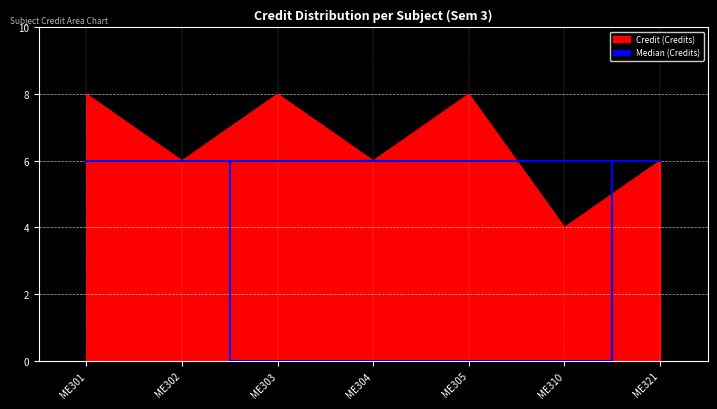

List the series in order of their overall mean, lowest first.

Median (Credits), Credit (Credits)